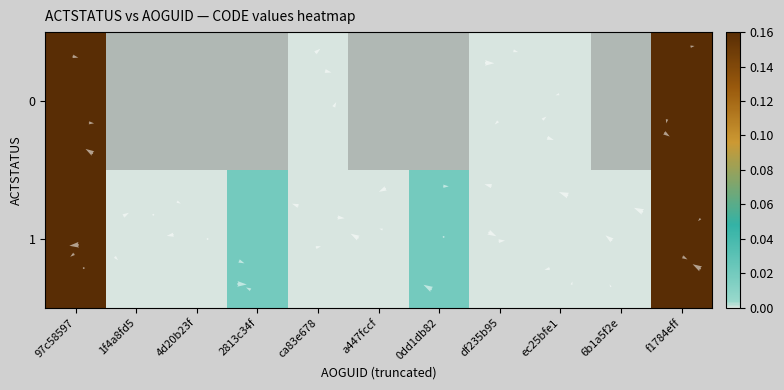

Is it true that 0 equals 0.0 at ec25bfe1?

True